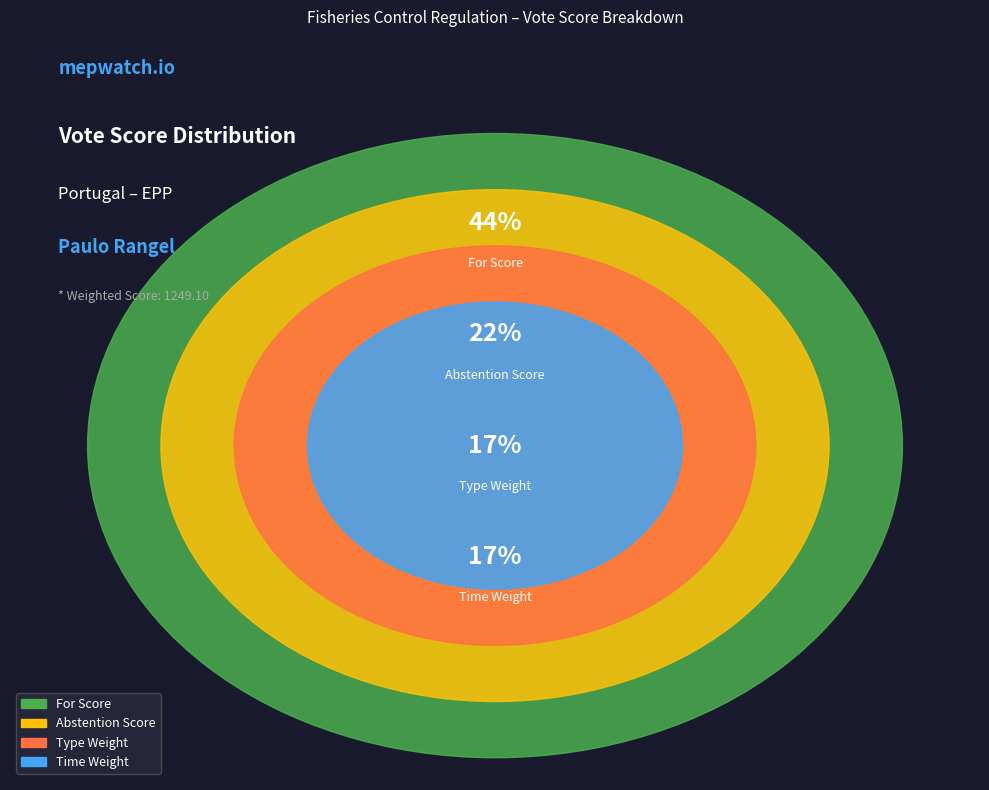

The Abstention Score slice represents 10% of the pie. True or false?

False